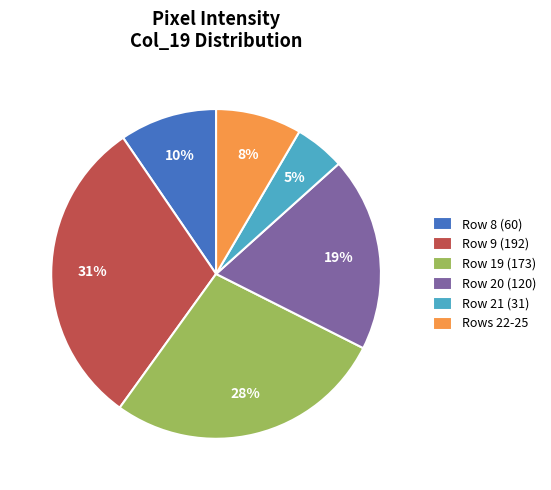

How many segments does this pie chart have?

6